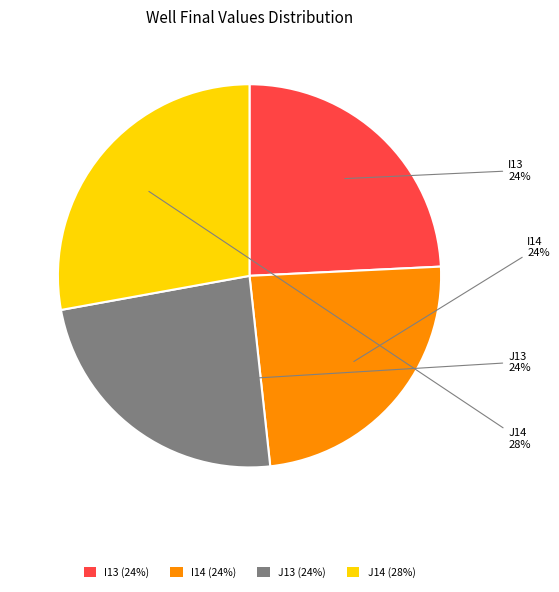

Is there any slice that represents more than half of the pie?

No